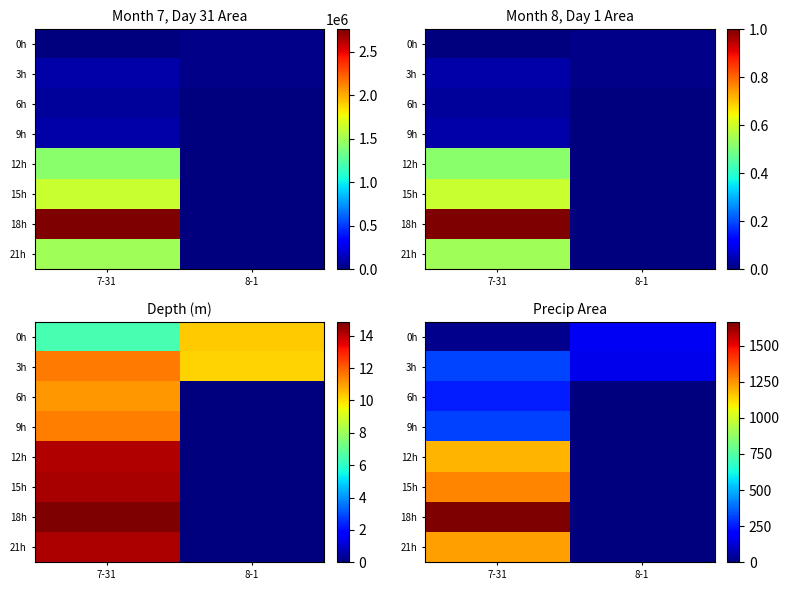

At which label does 12h first exceed 1193?

7-31